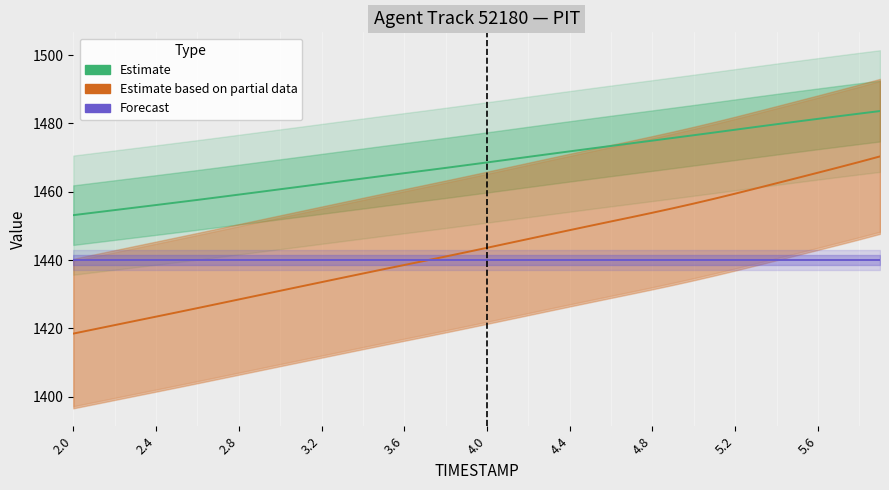

True or false: X (Estimate) and REF_xmin (Forecast) cross at least once.

False